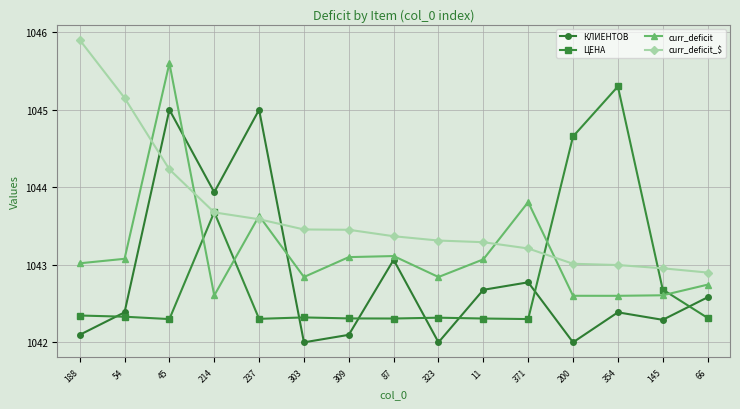

Which series changed the most between 54 and 354?

ЦЕНА